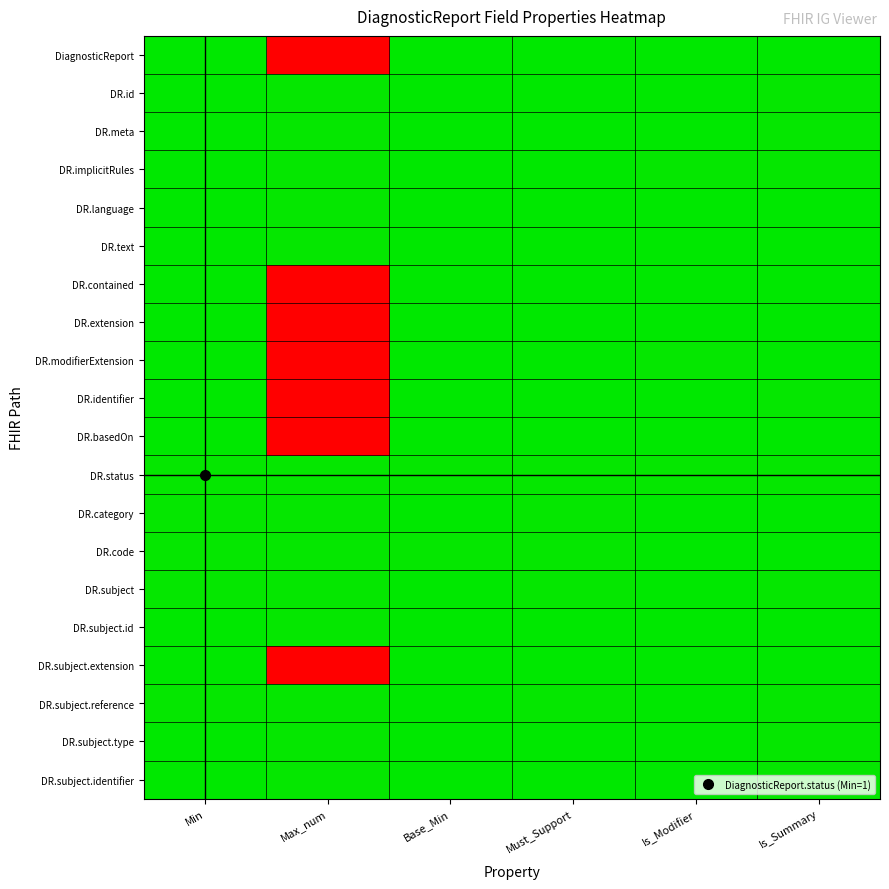

List the series in order of their peak value, lowest first.

DR.id, DR.meta, DR.implicitRules, DR.language, DR.text, DR.status, DR.category, DR.code, DR.subject, DR.subject.id, DR.subject.reference, DR.subject.type, DR.subject.identifier, DiagnosticReport, DR.contained, DR.extension, DR.modifierExtension, DR.identifier, DR.basedOn, DR.subject.extension